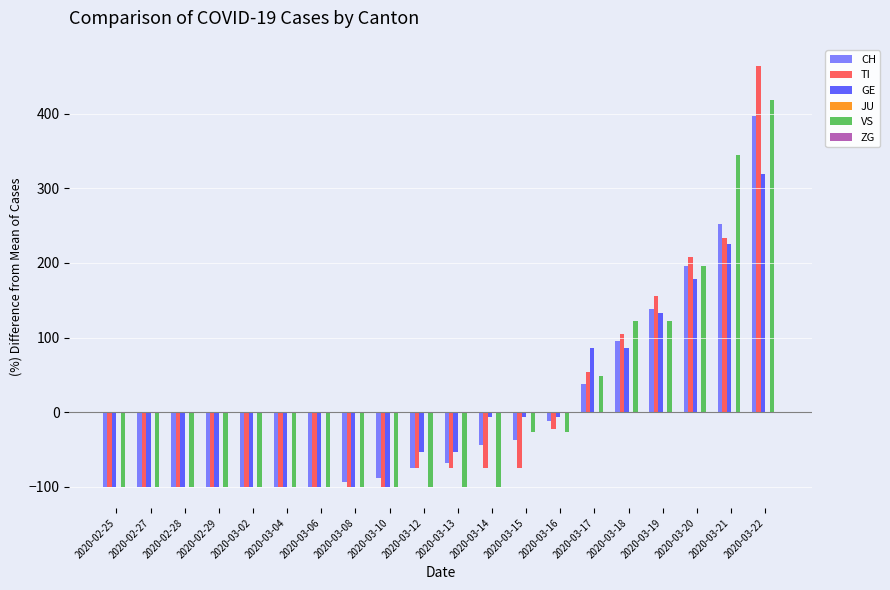

Where does the TI series first go above -74?

2020-03-16